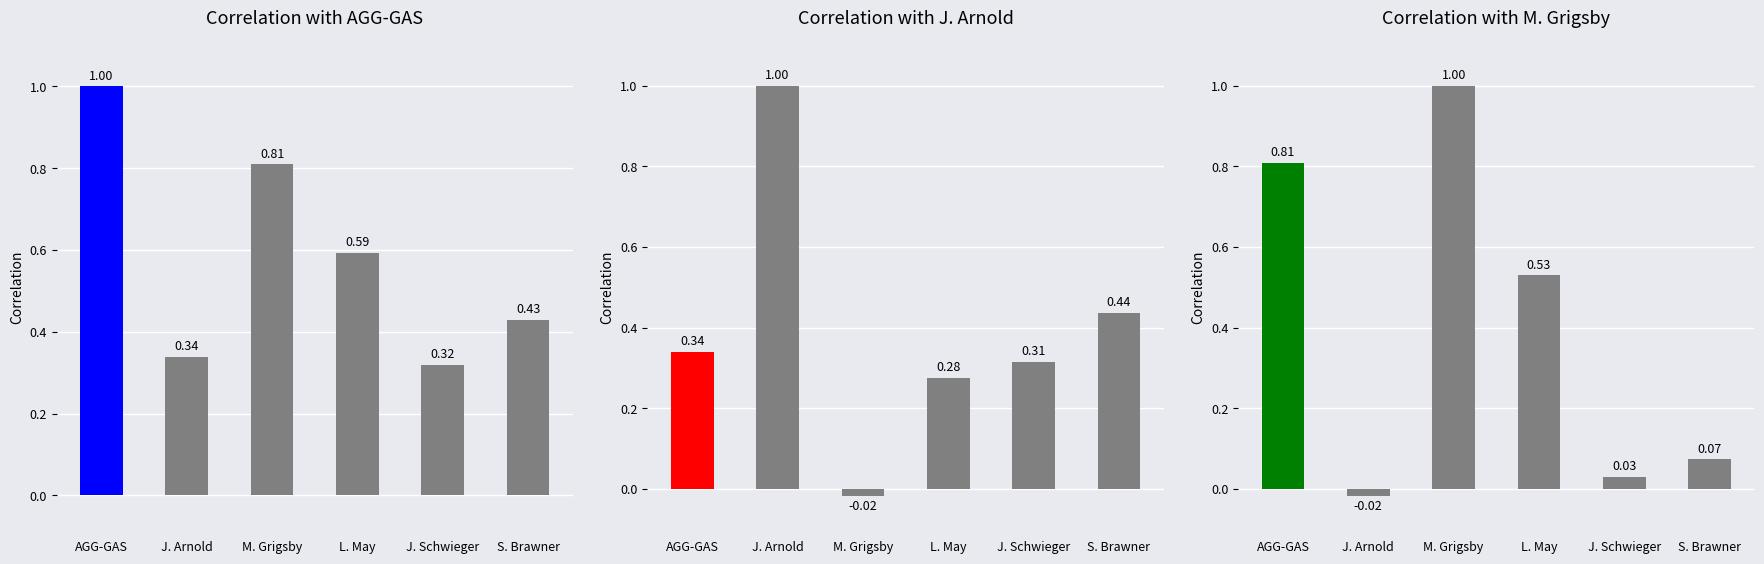

What position from the left is AGG-GAS?

1